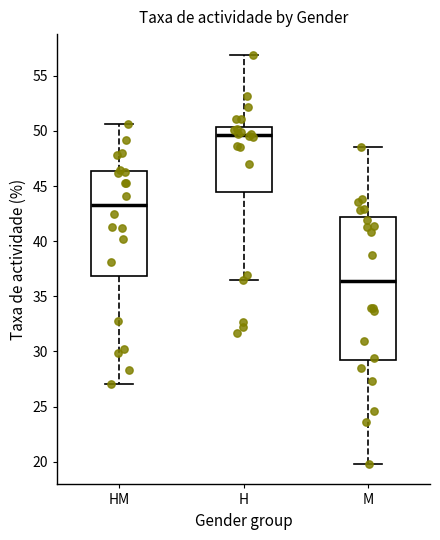

Reading left to right, transcribe this box plot: for each box, give where its median line is, the range the box spans, and where its two whiskers end, as read against the y-axis. The values are not printed on the chart, so give them approximately, as read against the axis.

HM: median 43.5, box 37.0 to 46.5, whiskers 27.0 to 50.5
H: median 49.5, box 44.5 to 50.5, whiskers 36.5 to 57.0
M: median 36.5, box 29.0 to 42.0, whiskers 20.0 to 48.5